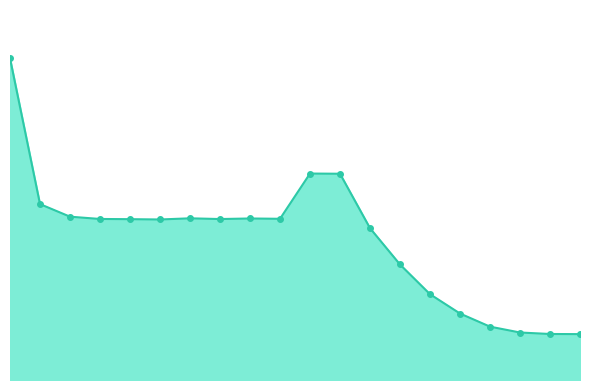

How many lines are shown in the chart?

1